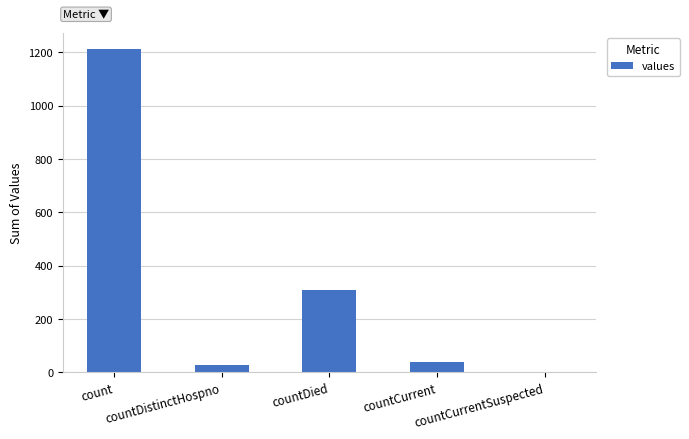

What is the sum of the values at countCurrent and countDied?

347